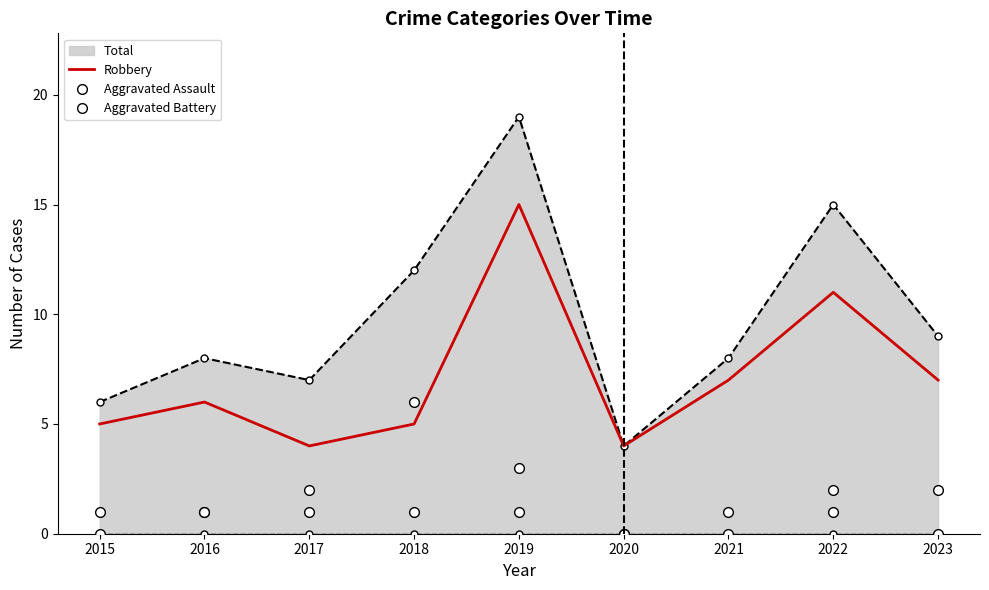

Reading left to right, extract all data points from this chart.

Robbery: 5	6	4	5	15	4	7	11	7
Aggravated Assault: 0	1	2	1	3	0	0	2	2
Aggravated Battery: 1	1	1	6	1	0	1	1	0